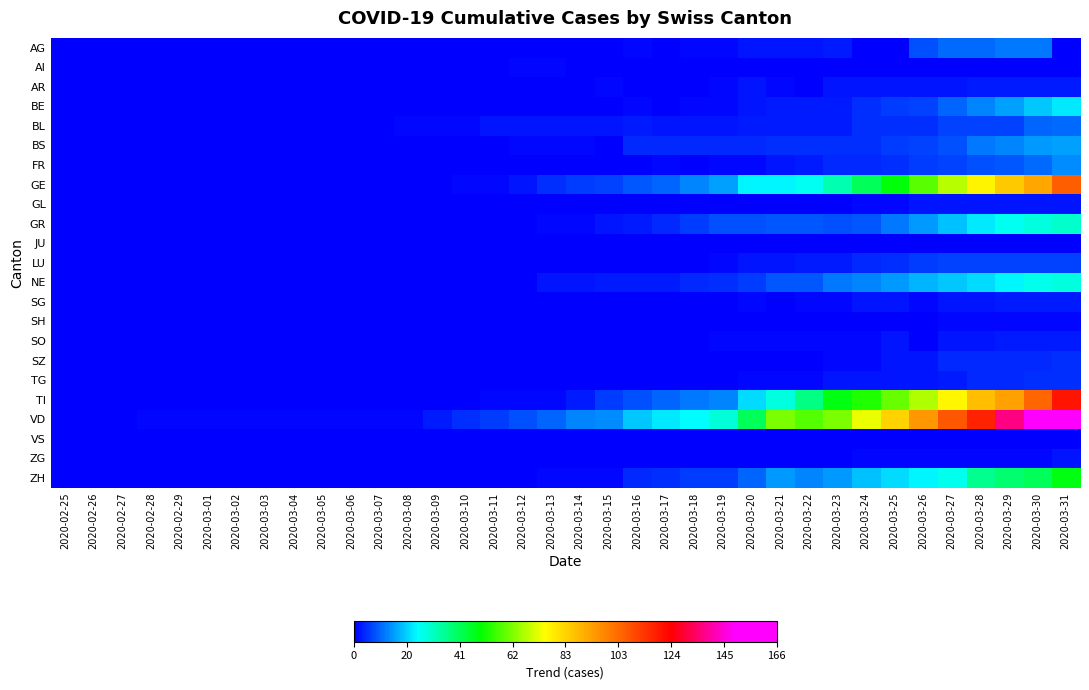

Reading left to right, transcribe all the data shown in this chart.

AG: 2020-02-25=0	2020-02-26=0	2020-02-27=0	2020-02-28=0	2020-02-29=0	2020-03-01=0	2020-03-02=0	2020-03-03=0	2020-03-04=0	2020-03-05=0	2020-03-06=0	2020-03-07=0	2020-03-08=0	2020-03-09=0	2020-03-10=0	2020-03-11=0	2020-03-12=0	2020-03-13=0	2020-03-14=0	2020-03-15=0	2020-03-16=1	2020-03-17=0	2020-03-18=1	2020-03-19=1	2020-03-20=2	2020-03-21=2	2020-03-22=2	2020-03-23=3	2020-03-24=0	2020-03-25=0	2020-03-26=8	2020-03-27=11	2020-03-28=11	2020-03-29=12	2020-03-30=12	2020-03-31=0
AI: 2020-02-25=0	2020-02-26=0	2020-02-27=0	2020-02-28=0	2020-02-29=0	2020-03-01=0	2020-03-02=0	2020-03-03=0	2020-03-04=0	2020-03-05=0	2020-03-06=0	2020-03-07=0	2020-03-08=0	2020-03-09=0	2020-03-10=0	2020-03-11=0	2020-03-12=1	2020-03-13=1	2020-03-14=0	2020-03-15=0	2020-03-16=0	2020-03-17=0	2020-03-18=0	2020-03-19=0	2020-03-20=0	2020-03-21=0	2020-03-22=0	2020-03-23=0	2020-03-24=0	2020-03-25=0	2020-03-26=0	2020-03-27=0	2020-03-28=0	2020-03-29=0	2020-03-30=0	2020-03-31=0
AR: 2020-02-25=0	2020-02-26=0	2020-02-27=0	2020-02-28=0	2020-02-29=0	2020-03-01=0	2020-03-02=0	2020-03-03=0	2020-03-04=0	2020-03-05=0	2020-03-06=0	2020-03-07=0	2020-03-08=0	2020-03-09=0	2020-03-10=0	2020-03-11=0	2020-03-12=0	2020-03-13=0	2020-03-14=0	2020-03-15=1	2020-03-16=0	2020-03-17=0	2020-03-18=0	2020-03-19=1	2020-03-20=2	2020-03-21=1	2020-03-22=0	2020-03-23=2	2020-03-24=2	2020-03-25=2	2020-03-26=2	2020-03-27=2	2020-03-28=3	2020-03-29=3	2020-03-30=3	2020-03-31=3
BE: 2020-02-25=0	2020-02-26=0	2020-02-27=0	2020-02-28=0	2020-02-29=0	2020-03-01=0	2020-03-02=0	2020-03-03=0	2020-03-04=0	2020-03-05=0	2020-03-06=0	2020-03-07=0	2020-03-08=0	2020-03-09=0	2020-03-10=0	2020-03-11=0	2020-03-12=0	2020-03-13=0	2020-03-14=0	2020-03-15=0	2020-03-16=1	2020-03-17=0	2020-03-18=1	2020-03-19=1	2020-03-20=2	2020-03-21=3	2020-03-22=3	2020-03-23=3	2020-03-24=5	2020-03-25=6	2020-03-26=7	2020-03-27=10	2020-03-28=13	2020-03-29=16	2020-03-30=20	2020-03-31=23
BL: 2020-02-25=0	2020-02-26=0	2020-02-27=0	2020-02-28=0	2020-02-29=0	2020-03-01=0	2020-03-02=0	2020-03-03=0	2020-03-04=0	2020-03-05=0	2020-03-06=0	2020-03-07=0	2020-03-08=1	2020-03-09=1	2020-03-10=1	2020-03-11=2	2020-03-12=2	2020-03-13=2	2020-03-14=2	2020-03-15=2	2020-03-16=3	2020-03-17=2	2020-03-18=2	2020-03-19=2	2020-03-20=3	2020-03-21=3	2020-03-22=3	2020-03-23=3	2020-03-24=5	2020-03-25=5	2020-03-26=5	2020-03-27=7	2020-03-28=7	2020-03-29=7	2020-03-30=10	2020-03-31=11
BS: 2020-02-25=0	2020-02-26=0	2020-02-27=0	2020-02-28=0	2020-02-29=0	2020-03-01=0	2020-03-02=0	2020-03-03=0	2020-03-04=0	2020-03-05=0	2020-03-06=0	2020-03-07=0	2020-03-08=0	2020-03-09=0	2020-03-10=0	2020-03-11=0	2020-03-12=1	2020-03-13=1	2020-03-14=1	2020-03-15=0	2020-03-16=4	2020-03-17=4	2020-03-18=4	2020-03-19=4	2020-03-20=4	2020-03-21=5	2020-03-22=5	2020-03-23=5	2020-03-24=5	2020-03-25=6	2020-03-26=7	2020-03-27=8	2020-03-28=12	2020-03-29=13	2020-03-30=15	2020-03-31=16
FR: 2020-02-25=0	2020-02-26=0	2020-02-27=0	2020-02-28=0	2020-02-29=0	2020-03-01=0	2020-03-02=0	2020-03-03=0	2020-03-04=0	2020-03-05=0	2020-03-06=0	2020-03-07=0	2020-03-08=0	2020-03-09=0	2020-03-10=0	2020-03-11=0	2020-03-12=0	2020-03-13=0	2020-03-14=0	2020-03-15=0	2020-03-16=0	2020-03-17=1	2020-03-18=0	2020-03-19=1	2020-03-20=1	2020-03-21=2	2020-03-22=3	2020-03-23=4	2020-03-24=4	2020-03-25=5	2020-03-26=6	2020-03-27=7	2020-03-28=8	2020-03-29=9	2020-03-30=11	2020-03-31=14
GE: 2020-02-25=0	2020-02-26=0	2020-02-27=0	2020-02-28=0	2020-02-29=0	2020-03-01=0	2020-03-02=0	2020-03-03=0	2020-03-04=0	2020-03-05=0	2020-03-06=0	2020-03-07=0	2020-03-08=0	2020-03-09=0	2020-03-10=1	2020-03-11=1	2020-03-12=2	2020-03-13=5	2020-03-14=6	2020-03-15=7	2020-03-16=9	2020-03-17=10	2020-03-18=13	2020-03-19=16	2020-03-20=24	2020-03-21=24	2020-03-22=26	2020-03-23=33	2020-03-24=41	2020-03-25=49	2020-03-26=59	2020-03-27=68	2020-03-28=77	2020-03-29=85	2020-03-30=92	2020-03-31=106
GL: 2020-02-25=0	2020-02-26=0	2020-02-27=0	2020-02-28=0	2020-02-29=0	2020-03-01=0	2020-03-02=0	2020-03-03=0	2020-03-04=0	2020-03-05=0	2020-03-06=0	2020-03-07=0	2020-03-08=0	2020-03-09=0	2020-03-10=0	2020-03-11=0	2020-03-12=0	2020-03-13=0	2020-03-14=0	2020-03-15=0	2020-03-16=0	2020-03-17=0	2020-03-18=0	2020-03-19=0	2020-03-20=0	2020-03-21=0	2020-03-22=0	2020-03-23=0	2020-03-24=1	2020-03-25=1	2020-03-26=2	2020-03-27=2	2020-03-28=2	2020-03-29=2	2020-03-30=2	2020-03-31=2
GR: 2020-02-25=0	2020-02-26=0	2020-02-27=0	2020-02-28=0	2020-02-29=0	2020-03-01=0	2020-03-02=0	2020-03-03=0	2020-03-04=0	2020-03-05=0	2020-03-06=0	2020-03-07=0	2020-03-08=0	2020-03-09=0	2020-03-10=0	2020-03-11=0	2020-03-12=0	2020-03-13=1	2020-03-14=1	2020-03-15=2	2020-03-16=3	2020-03-17=4	2020-03-18=6	2020-03-19=8	2020-03-20=8	2020-03-21=9	2020-03-22=9	2020-03-23=8	2020-03-24=9	2020-03-25=12	2020-03-26=15	2020-03-27=19	2020-03-28=23	2020-03-29=26	2020-03-30=28	2020-03-31=30
JU: 2020-02-25=0	2020-02-26=0	2020-02-27=0	2020-02-28=0	2020-02-29=0	2020-03-01=0	2020-03-02=0	2020-03-03=0	2020-03-04=0	2020-03-05=0	2020-03-06=0	2020-03-07=0	2020-03-08=0	2020-03-09=0	2020-03-10=0	2020-03-11=0	2020-03-12=0	2020-03-13=0	2020-03-14=0	2020-03-15=0	2020-03-16=0	2020-03-17=0	2020-03-18=0	2020-03-19=0	2020-03-20=0	2020-03-21=0	2020-03-22=0	2020-03-23=0	2020-03-24=0	2020-03-25=0	2020-03-26=0	2020-03-27=0	2020-03-28=0	2020-03-29=0	2020-03-30=0	2020-03-31=0
LU: 2020-02-25=0	2020-02-26=0	2020-02-27=0	2020-02-28=0	2020-02-29=0	2020-03-01=0	2020-03-02=0	2020-03-03=0	2020-03-04=0	2020-03-05=0	2020-03-06=0	2020-03-07=0	2020-03-08=0	2020-03-09=0	2020-03-10=0	2020-03-11=0	2020-03-12=0	2020-03-13=0	2020-03-14=0	2020-03-15=0	2020-03-16=0	2020-03-17=0	2020-03-18=0	2020-03-19=1	2020-03-20=2	2020-03-21=2	2020-03-22=3	2020-03-23=3	2020-03-24=4	2020-03-25=5	2020-03-26=6	2020-03-27=7	2020-03-28=7	2020-03-29=7	2020-03-30=7	2020-03-31=7
NE: 2020-02-25=0	2020-02-26=0	2020-02-27=0	2020-02-28=0	2020-02-29=0	2020-03-01=0	2020-03-02=0	2020-03-03=0	2020-03-04=0	2020-03-05=0	2020-03-06=0	2020-03-07=0	2020-03-08=0	2020-03-09=0	2020-03-10=0	2020-03-11=0	2020-03-12=0	2020-03-13=2	2020-03-14=2	2020-03-15=3	2020-03-16=3	2020-03-17=3	2020-03-18=4	2020-03-19=5	2020-03-20=6	2020-03-21=9	2020-03-22=9	2020-03-23=12	2020-03-24=13	2020-03-25=15	2020-03-26=18	2020-03-27=20	2020-03-28=22	2020-03-29=24	2020-03-30=27	2020-03-31=28
SG: 2020-02-25=0	2020-02-26=0	2020-02-27=0	2020-02-28=0	2020-02-29=0	2020-03-01=0	2020-03-02=0	2020-03-03=0	2020-03-04=0	2020-03-05=0	2020-03-06=0	2020-03-07=0	2020-03-08=0	2020-03-09=0	2020-03-10=0	2020-03-11=0	2020-03-12=0	2020-03-13=0	2020-03-14=0	2020-03-15=0	2020-03-16=0	2020-03-17=0	2020-03-18=0	2020-03-19=0	2020-03-20=1	2020-03-21=0	2020-03-22=1	2020-03-23=1	2020-03-24=2	2020-03-25=2	2020-03-26=1	2020-03-27=2	2020-03-28=2	2020-03-29=3	2020-03-30=3	2020-03-31=3
SH: 2020-02-25=0	2020-02-26=0	2020-02-27=0	2020-02-28=0	2020-02-29=0	2020-03-01=0	2020-03-02=0	2020-03-03=0	2020-03-04=0	2020-03-05=0	2020-03-06=0	2020-03-07=0	2020-03-08=0	2020-03-09=0	2020-03-10=0	2020-03-11=0	2020-03-12=0	2020-03-13=0	2020-03-14=0	2020-03-15=0	2020-03-16=0	2020-03-17=0	2020-03-18=0	2020-03-19=0	2020-03-20=0	2020-03-21=0	2020-03-22=0	2020-03-23=0	2020-03-24=0	2020-03-25=0	2020-03-26=0	2020-03-27=1	2020-03-28=1	2020-03-29=1	2020-03-30=1	2020-03-31=1
SO: 2020-02-25=0	2020-02-26=0	2020-02-27=0	2020-02-28=0	2020-02-29=0	2020-03-01=0	2020-03-02=0	2020-03-03=0	2020-03-04=0	2020-03-05=0	2020-03-06=0	2020-03-07=0	2020-03-08=0	2020-03-09=0	2020-03-10=0	2020-03-11=0	2020-03-12=0	2020-03-13=0	2020-03-14=0	2020-03-15=0	2020-03-16=0	2020-03-17=0	2020-03-18=0	2020-03-19=1	2020-03-20=1	2020-03-21=1	2020-03-22=1	2020-03-23=1	2020-03-24=1	2020-03-25=2	2020-03-26=0	2020-03-27=2	2020-03-28=2	2020-03-29=3	2020-03-30=3	2020-03-31=3
SZ: 2020-02-25=0	2020-02-26=0	2020-02-27=0	2020-02-28=0	2020-02-29=0	2020-03-01=0	2020-03-02=0	2020-03-03=0	2020-03-04=0	2020-03-05=0	2020-03-06=0	2020-03-07=0	2020-03-08=0	2020-03-09=0	2020-03-10=0	2020-03-11=0	2020-03-12=0	2020-03-13=0	2020-03-14=0	2020-03-15=0	2020-03-16=0	2020-03-17=0	2020-03-18=0	2020-03-19=0	2020-03-20=0	2020-03-21=0	2020-03-22=0	2020-03-23=1	2020-03-24=1	2020-03-25=2	2020-03-26=2	2020-03-27=4	2020-03-28=4	2020-03-29=4	2020-03-30=4	2020-03-31=5
TG: 2020-02-25=0	2020-02-26=0	2020-02-27=0	2020-02-28=0	2020-02-29=0	2020-03-01=0	2020-03-02=0	2020-03-03=0	2020-03-04=0	2020-03-05=0	2020-03-06=0	2020-03-07=0	2020-03-08=0	2020-03-09=0	2020-03-10=0	2020-03-11=0	2020-03-12=0	2020-03-13=0	2020-03-14=0	2020-03-15=0	2020-03-16=0	2020-03-17=0	2020-03-18=0	2020-03-19=0	2020-03-20=1	2020-03-21=1	2020-03-22=1	2020-03-23=2	2020-03-24=2	2020-03-25=2	2020-03-26=2	2020-03-27=3	2020-03-28=4	2020-03-29=4	2020-03-30=5	2020-03-31=5
TI: 2020-02-25=0	2020-02-26=0	2020-02-27=0	2020-02-28=0	2020-02-29=0	2020-03-01=0	2020-03-02=0	2020-03-03=0	2020-03-04=0	2020-03-05=0	2020-03-06=0	2020-03-07=0	2020-03-08=0	2020-03-09=0	2020-03-10=0	2020-03-11=1	2020-03-12=1	2020-03-13=1	2020-03-14=3	2020-03-15=6	2020-03-16=8	2020-03-17=10	2020-03-18=12	2020-03-19=13	2020-03-20=22	2020-03-21=28	2020-03-22=37	2020-03-23=48	2020-03-24=53	2020-03-25=60	2020-03-26=67	2020-03-27=76	2020-03-28=87	2020-03-29=93	2020-03-30=105	2020-03-31=120
VD: 2020-02-25=0	2020-02-26=0	2020-02-27=0	2020-02-28=1	2020-02-29=1	2020-03-01=1	2020-03-02=1	2020-03-03=1	2020-03-04=1	2020-03-05=1	2020-03-06=1	2020-03-07=1	2020-03-08=1	2020-03-09=3	2020-03-10=5	2020-03-11=6	2020-03-12=8	2020-03-13=10	2020-03-14=13	2020-03-15=14	2020-03-16=20	2020-03-17=23	2020-03-18=25	2020-03-19=29	2020-03-20=41	2020-03-21=62	2020-03-22=58	2020-03-23=62	2020-03-24=73	2020-03-25=83	2020-03-26=95	2020-03-27=107	2020-03-28=118	2020-03-29=137	2020-03-30=155	2020-03-31=166
VS: 2020-02-25=0	2020-02-26=0	2020-02-27=0	2020-02-28=0	2020-02-29=0	2020-03-01=0	2020-03-02=0	2020-03-03=0	2020-03-04=0	2020-03-05=0	2020-03-06=0	2020-03-07=0	2020-03-08=0	2020-03-09=0	2020-03-10=0	2020-03-11=0	2020-03-12=0	2020-03-13=0	2020-03-14=0	2020-03-15=0	2020-03-16=0	2020-03-17=0	2020-03-18=0	2020-03-19=0	2020-03-20=0	2020-03-21=0	2020-03-22=0	2020-03-23=0	2020-03-24=0	2020-03-25=0	2020-03-26=0	2020-03-27=0	2020-03-28=0	2020-03-29=0	2020-03-30=0	2020-03-31=0
ZG: 2020-02-25=0	2020-02-26=0	2020-02-27=0	2020-02-28=0	2020-02-29=0	2020-03-01=0	2020-03-02=0	2020-03-03=0	2020-03-04=0	2020-03-05=0	2020-03-06=0	2020-03-07=0	2020-03-08=0	2020-03-09=0	2020-03-10=0	2020-03-11=0	2020-03-12=0	2020-03-13=0	2020-03-14=0	2020-03-15=0	2020-03-16=0	2020-03-17=0	2020-03-18=0	2020-03-19=0	2020-03-20=0	2020-03-21=0	2020-03-22=0	2020-03-23=0	2020-03-24=1	2020-03-25=1	2020-03-26=1	2020-03-27=1	2020-03-28=1	2020-03-29=1	2020-03-30=1	2020-03-31=2
ZH: 2020-02-25=0	2020-02-26=0	2020-02-27=0	2020-02-28=0	2020-02-29=0	2020-03-01=0	2020-03-02=0	2020-03-03=0	2020-03-04=0	2020-03-05=0	2020-03-06=0	2020-03-07=0	2020-03-08=0	2020-03-09=0	2020-03-10=0	2020-03-11=0	2020-03-12=0	2020-03-13=1	2020-03-14=1	2020-03-15=1	2020-03-16=4	2020-03-17=5	2020-03-18=6	2020-03-19=6	2020-03-20=10	2020-03-21=15	2020-03-22=13	2020-03-23=15	2020-03-24=19	2020-03-25=22	2020-03-26=24	2020-03-27=27	2020-03-28=36	2020-03-29=39	2020-03-30=41	2020-03-31=48